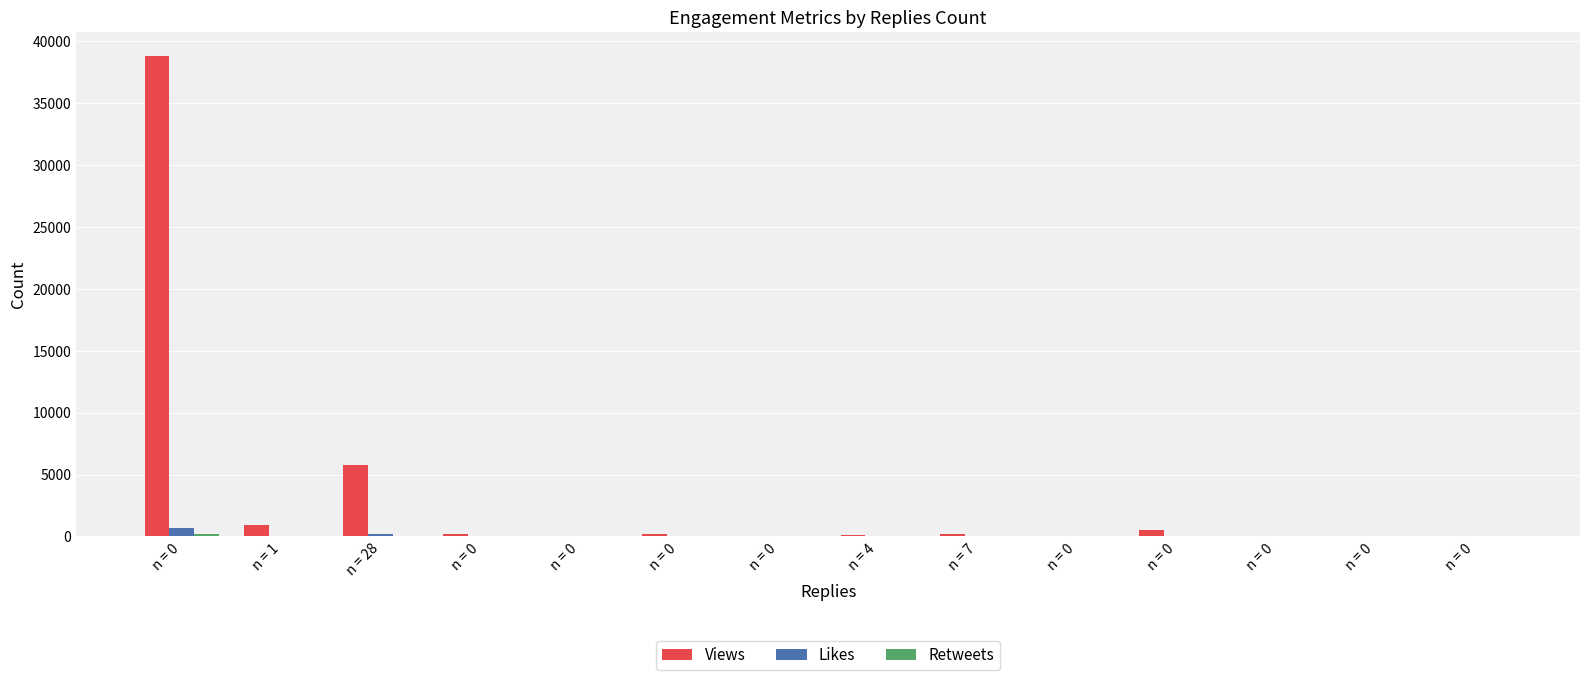

What is the average value of the Likes series?

65